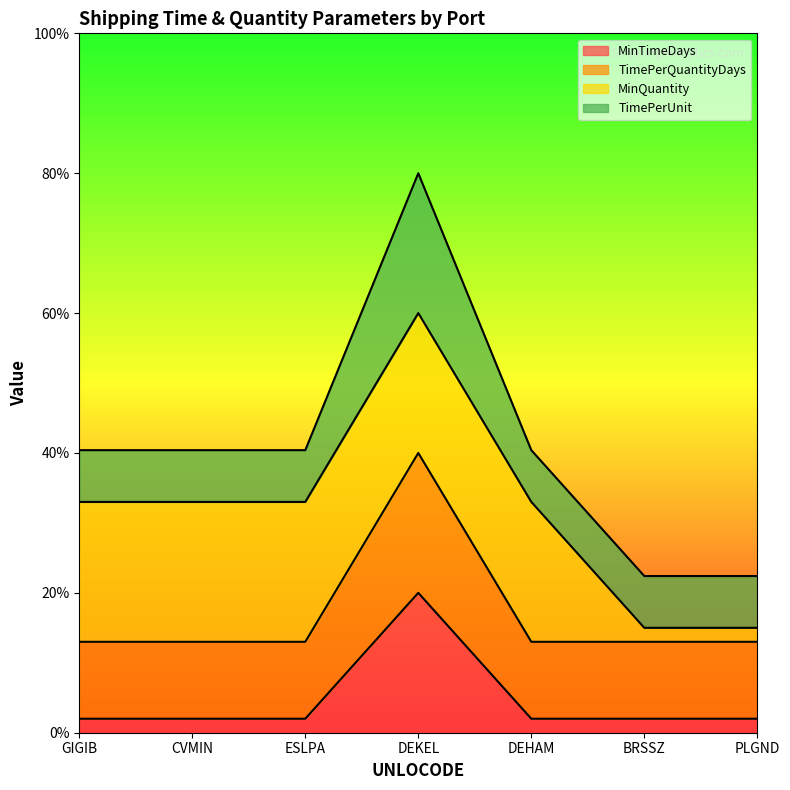

Does the chart display data point markers on the line(s)?

No